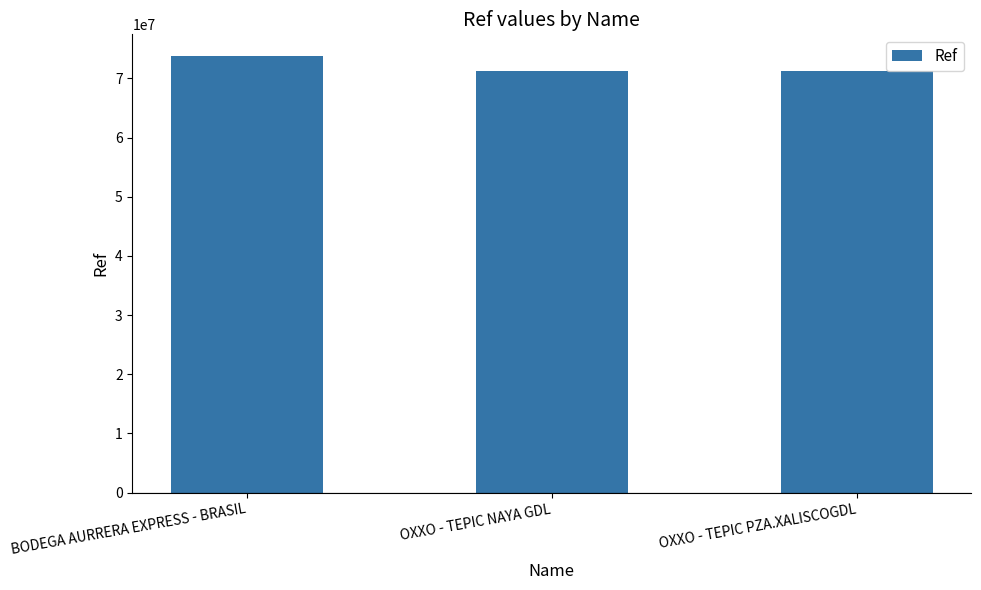

What is the average value?

72100288